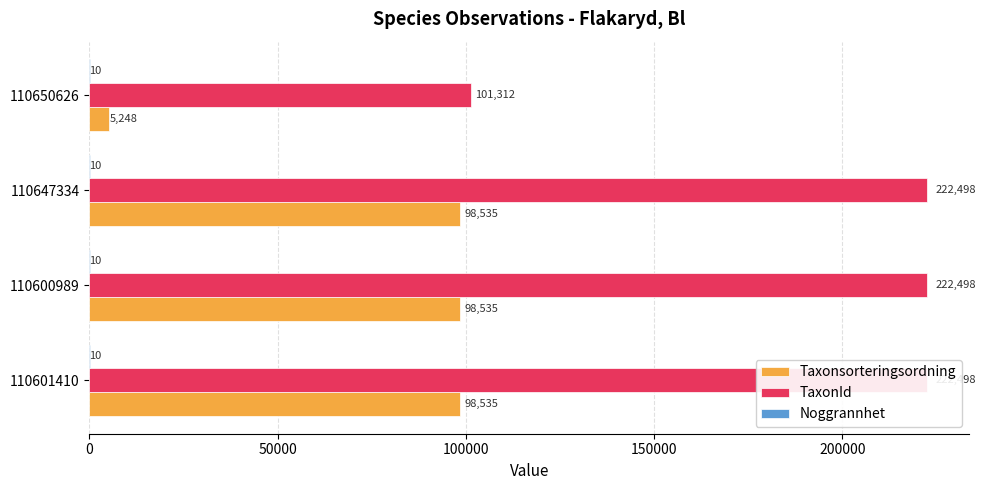

At how many categories does at least one series exceed 193097?

3